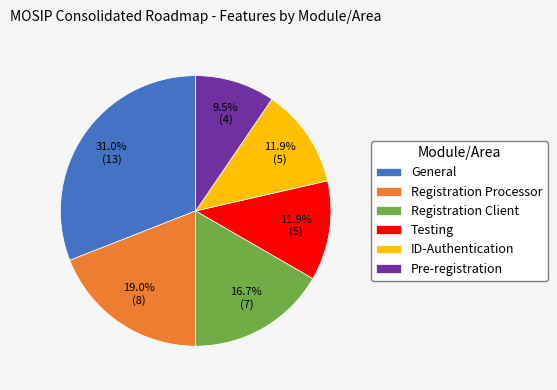

What is the total percentage of ID-Authentication and General?

42.9%